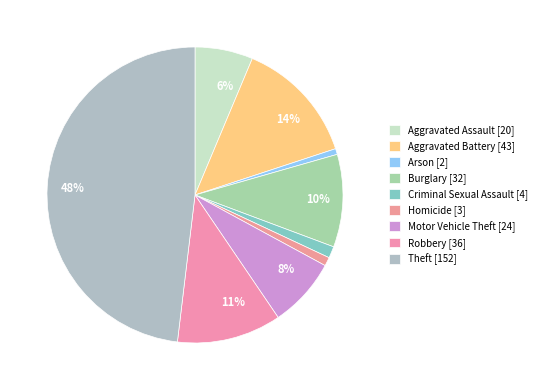

The Criminal Sexual Assault slice represents 10% of the pie. True or false?

False